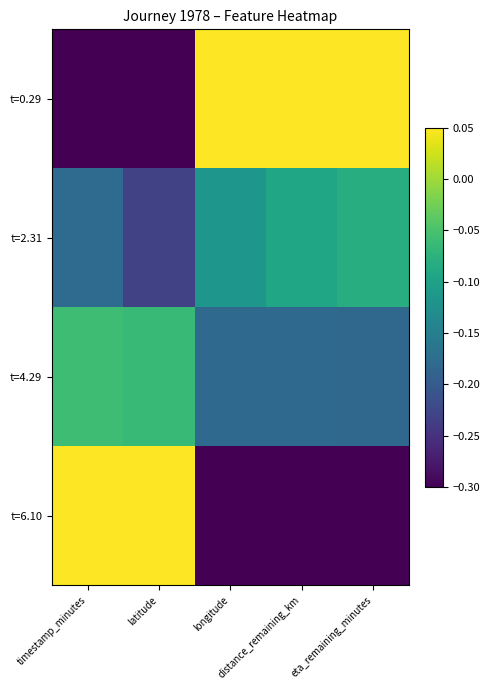

At which category does the chart reach its minimum across all series?

timestamp_minutes